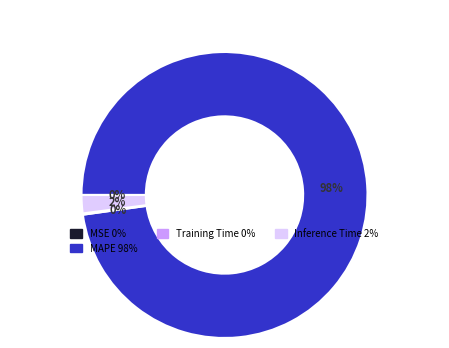

To the nearest percent, what is the difference between the largest and smallest slice percentages?

98%